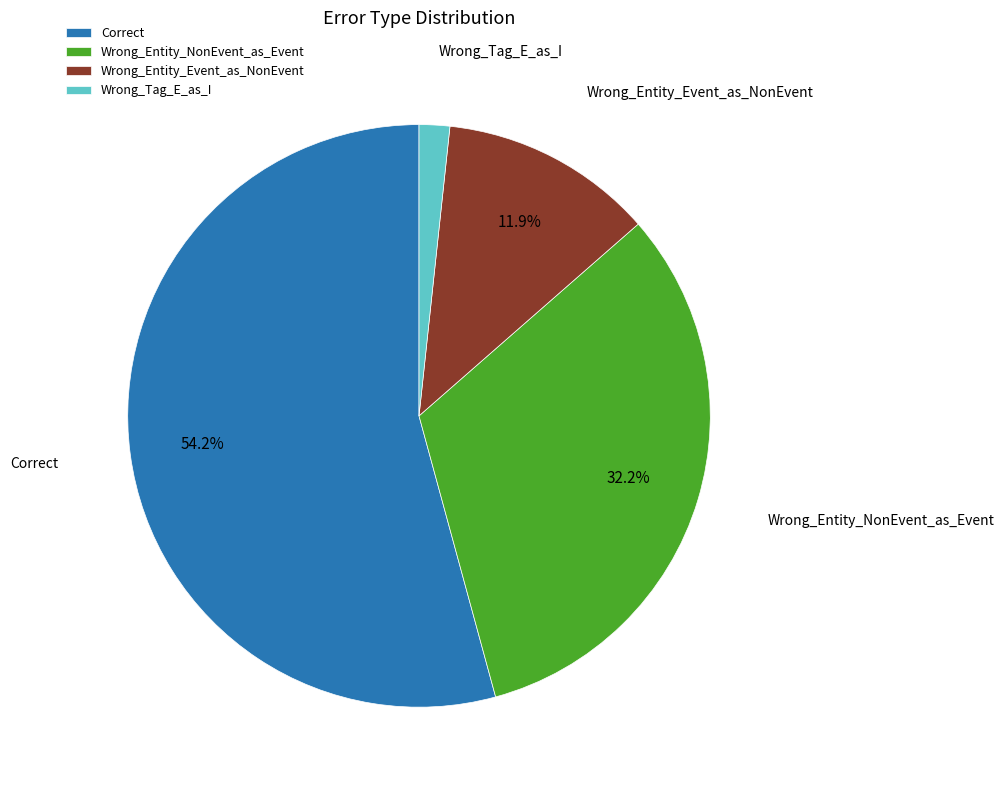

How many segments does this pie chart have?

4